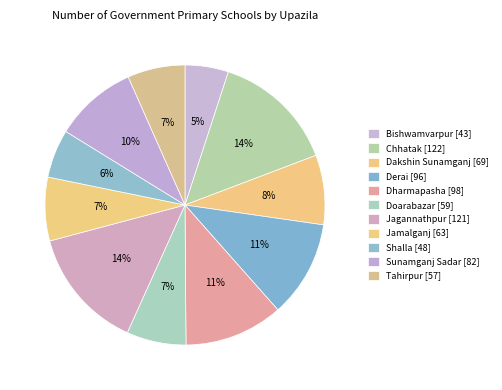

To the nearest percent, what is the average slice percentage?

9%